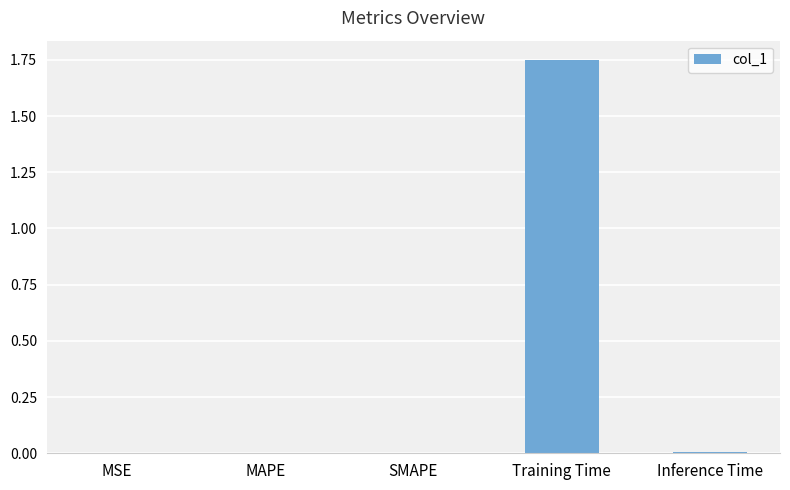

The value at MAPE is 0.0. True or false?

True